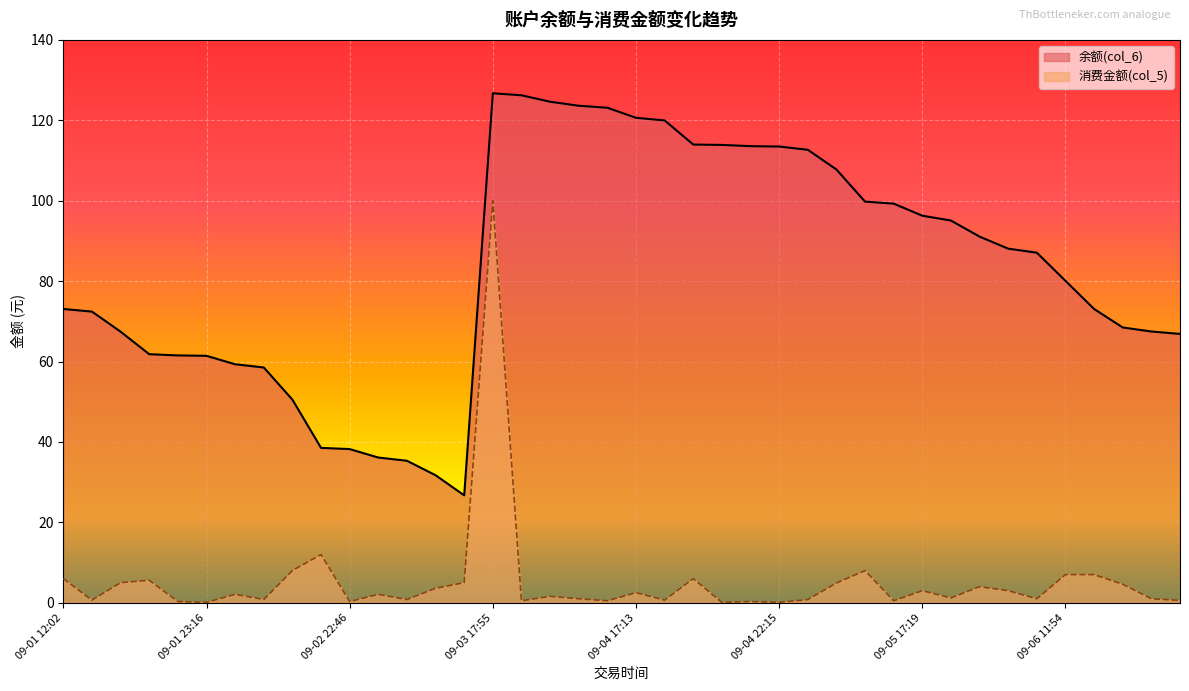

What value does the 余额(col_6) series have at 09-01 12:04?

67.4